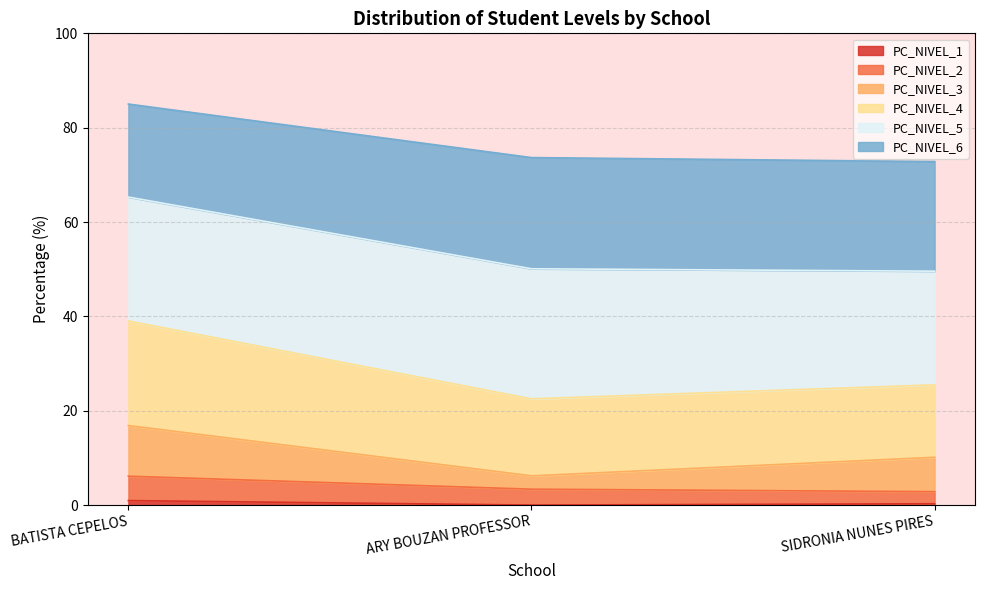

How many lines are shown in the chart?

6